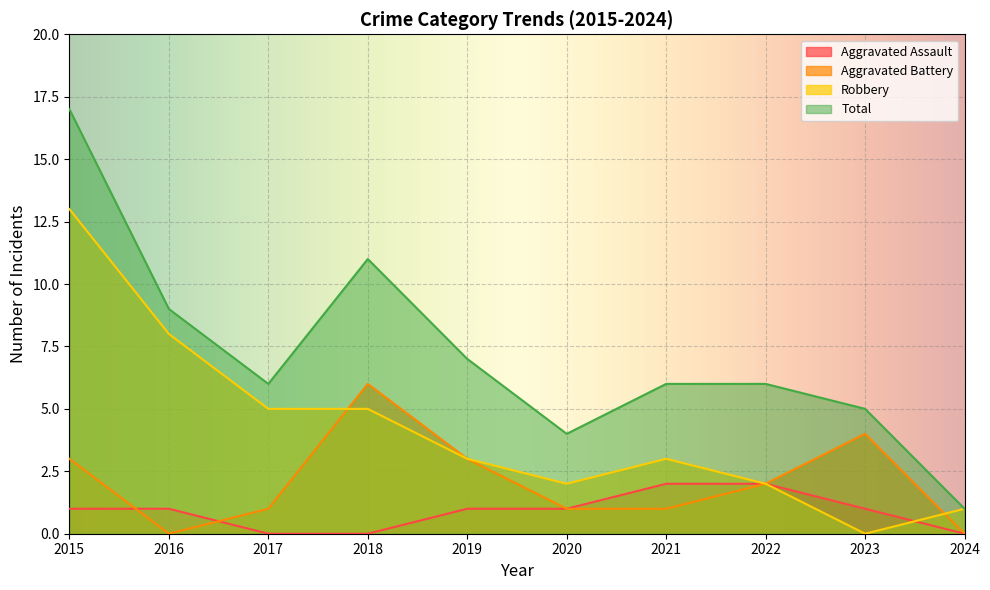

Which series has the largest range (max minus min)?

Total